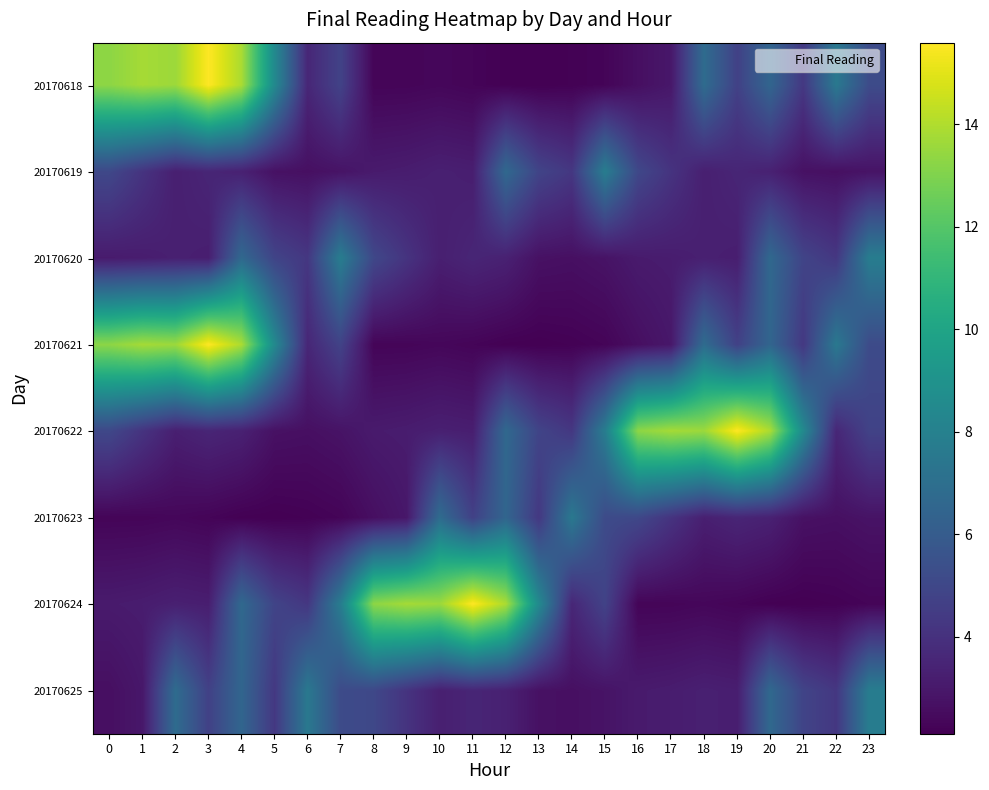

At which category does the chart reach its peak across all series?

3